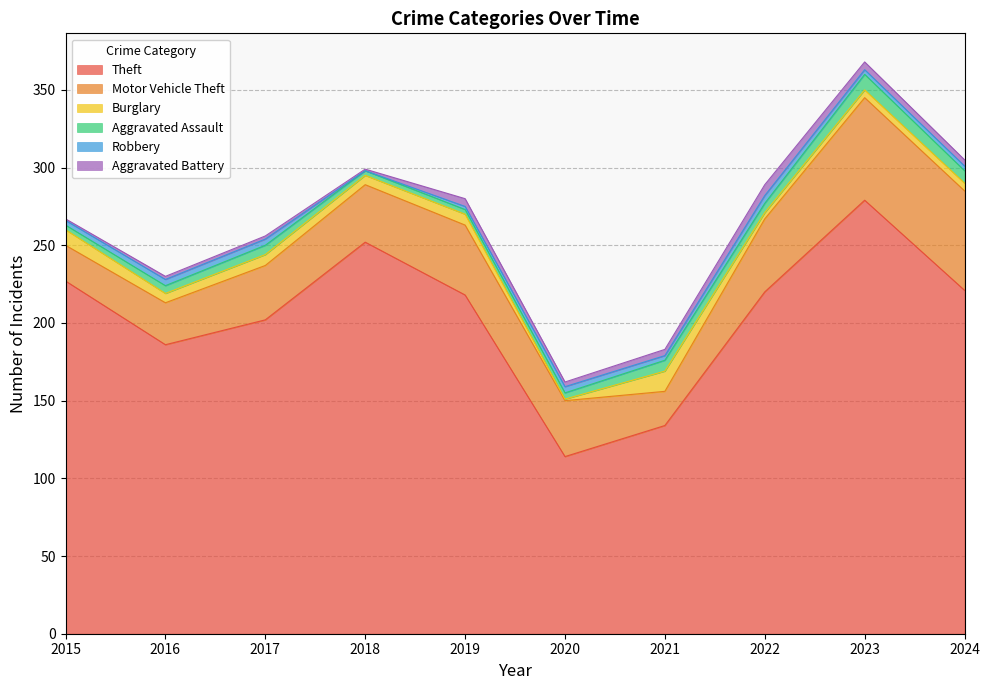

What is the value of the Theft point at the 6th from the left?

114